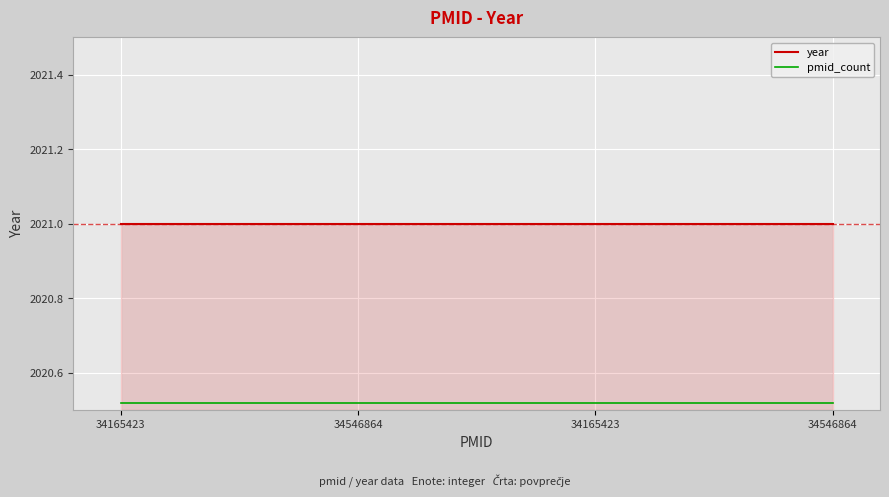

List the series in order of their overall mean, lowest first.

pmid_count, year